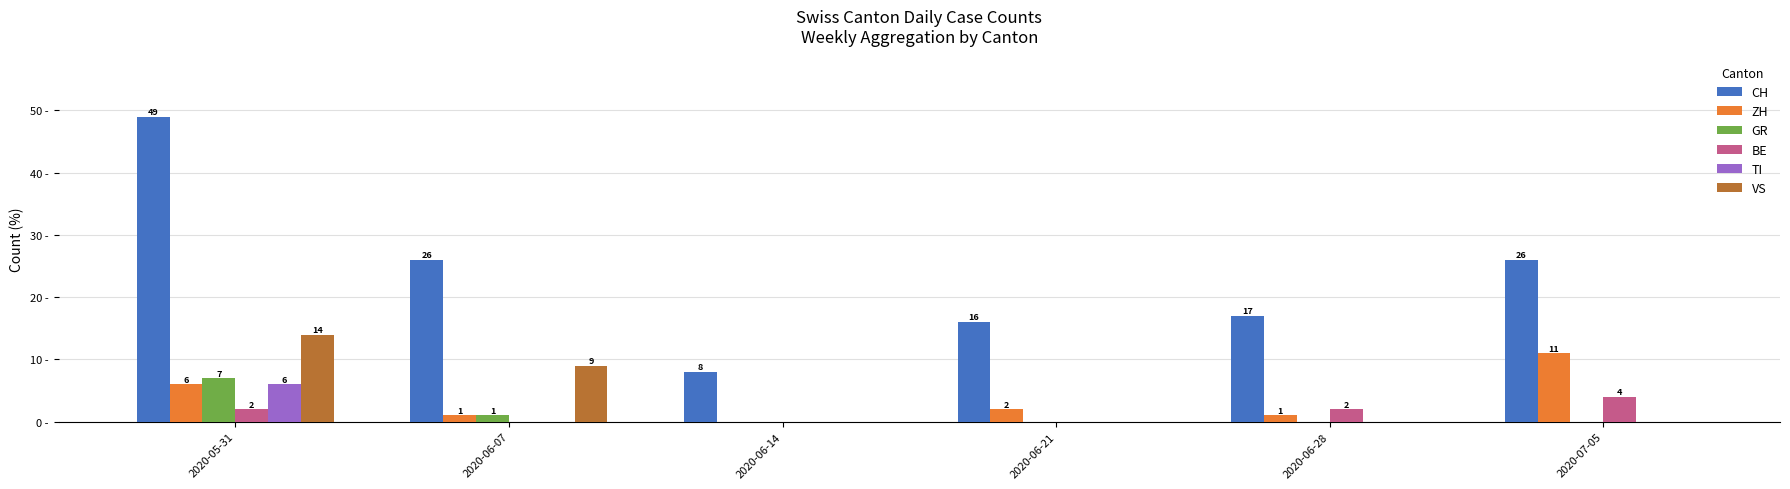

Which series has the largest total across all categories?

CH